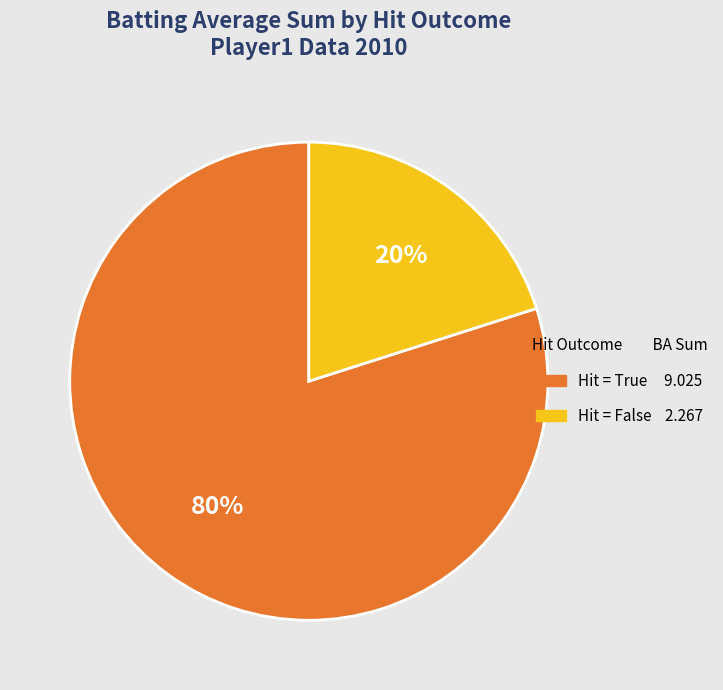

To the nearest percent, what is the average slice percentage?

50%